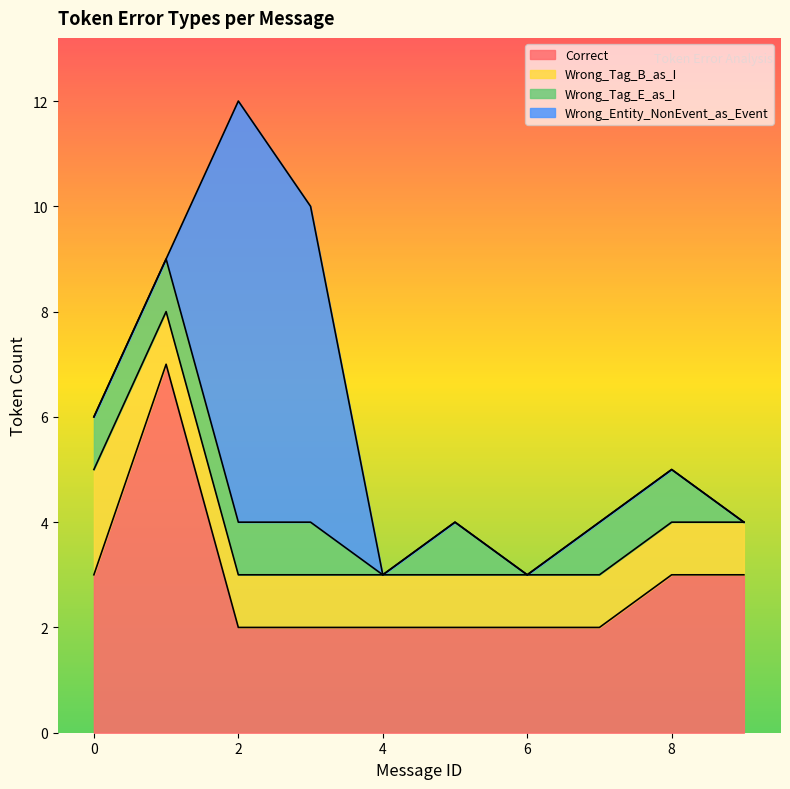

Is it true that Correct equals 2 at 2?

True